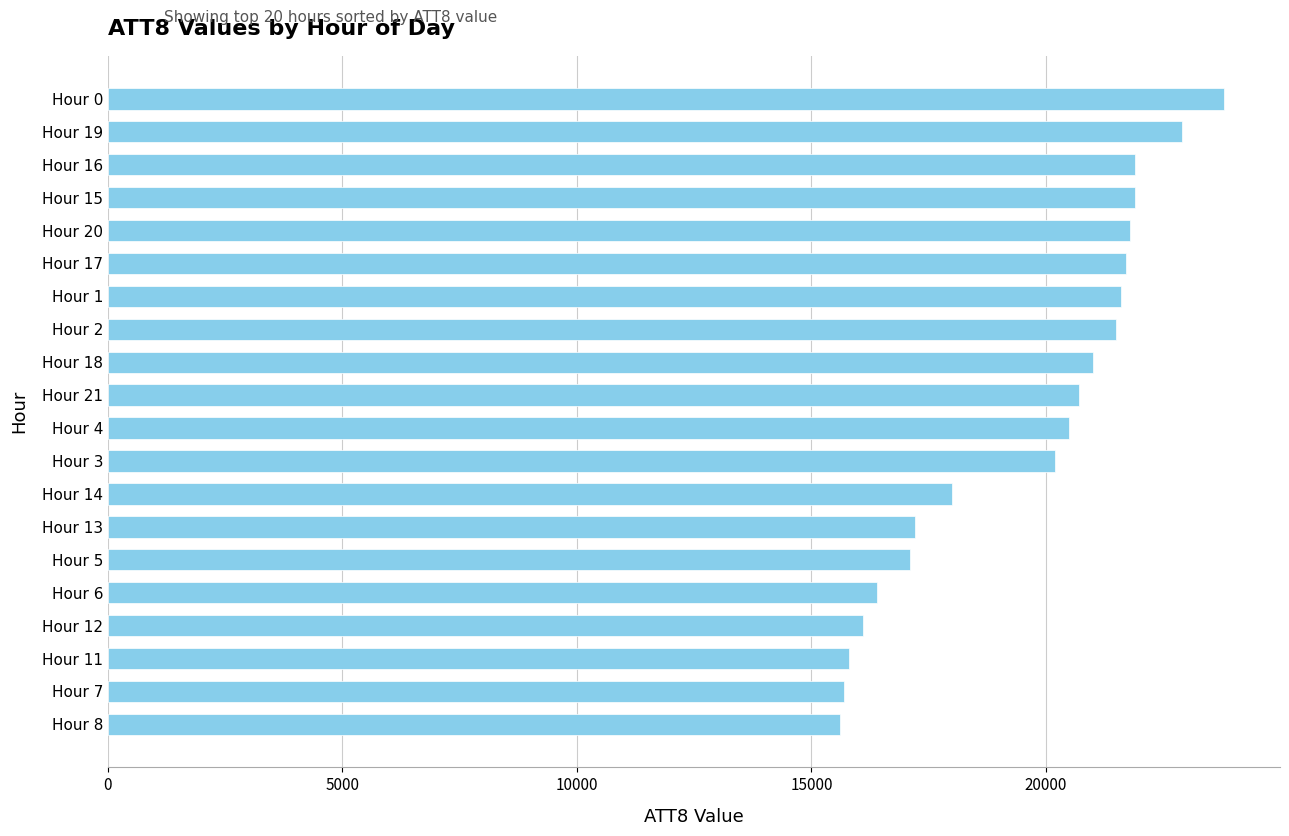

How many bars are there in total?

20